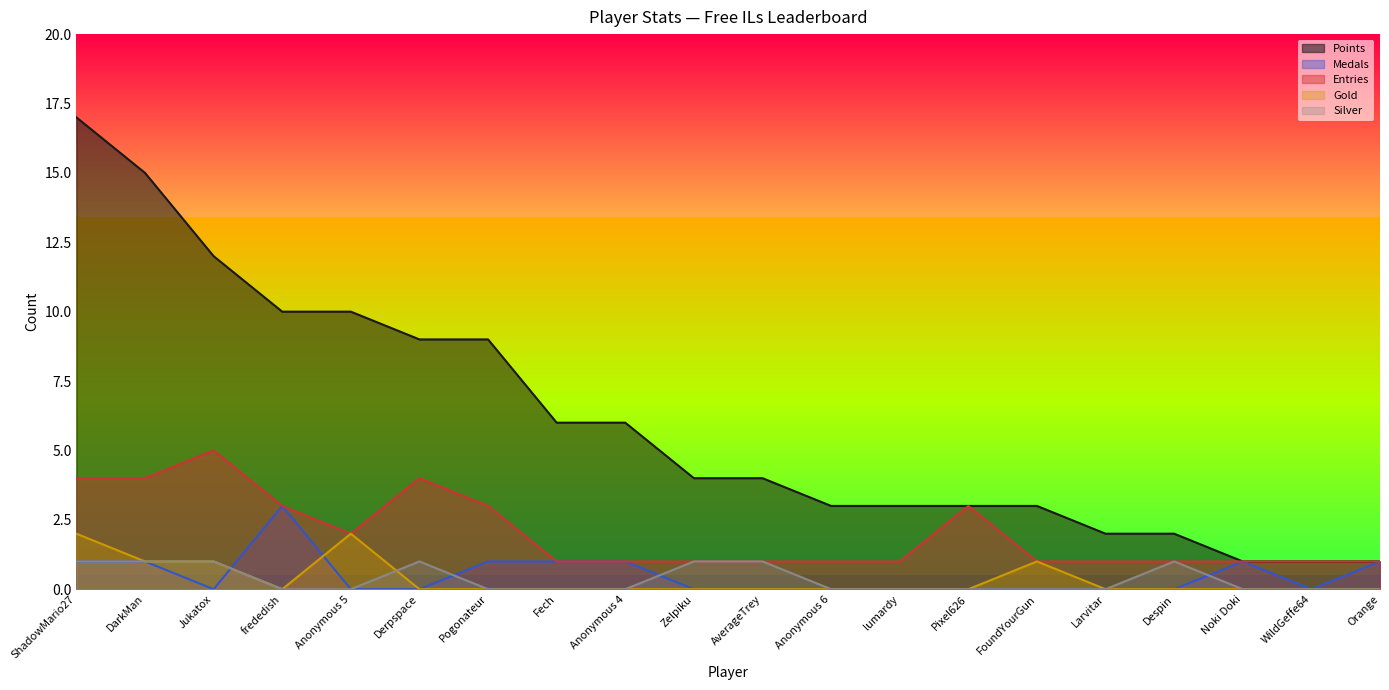

What is the sum of the Entries values at Larvitar and Anonymous 4?

2